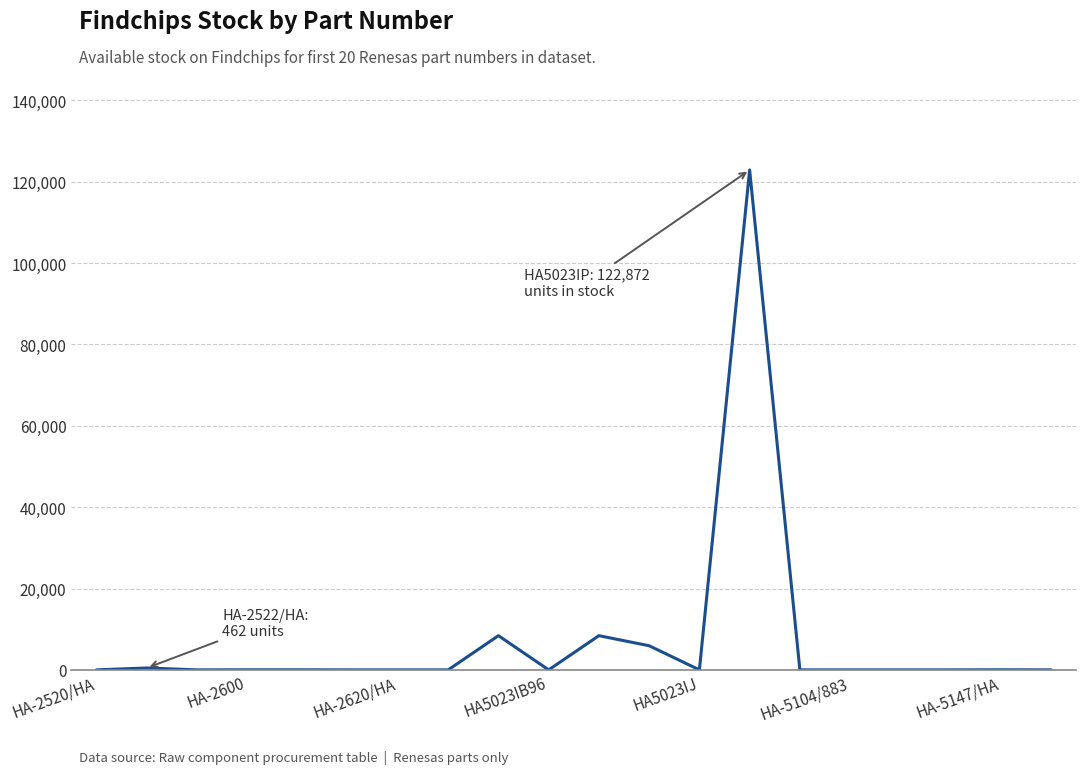

What is the greatest value displayed?

122872